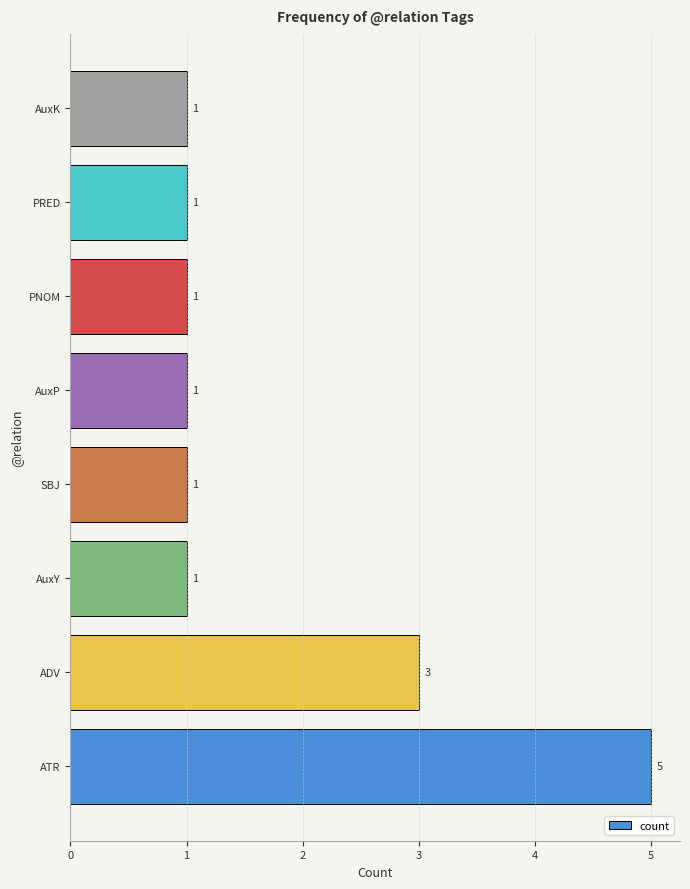

How many data points are above 1?

2